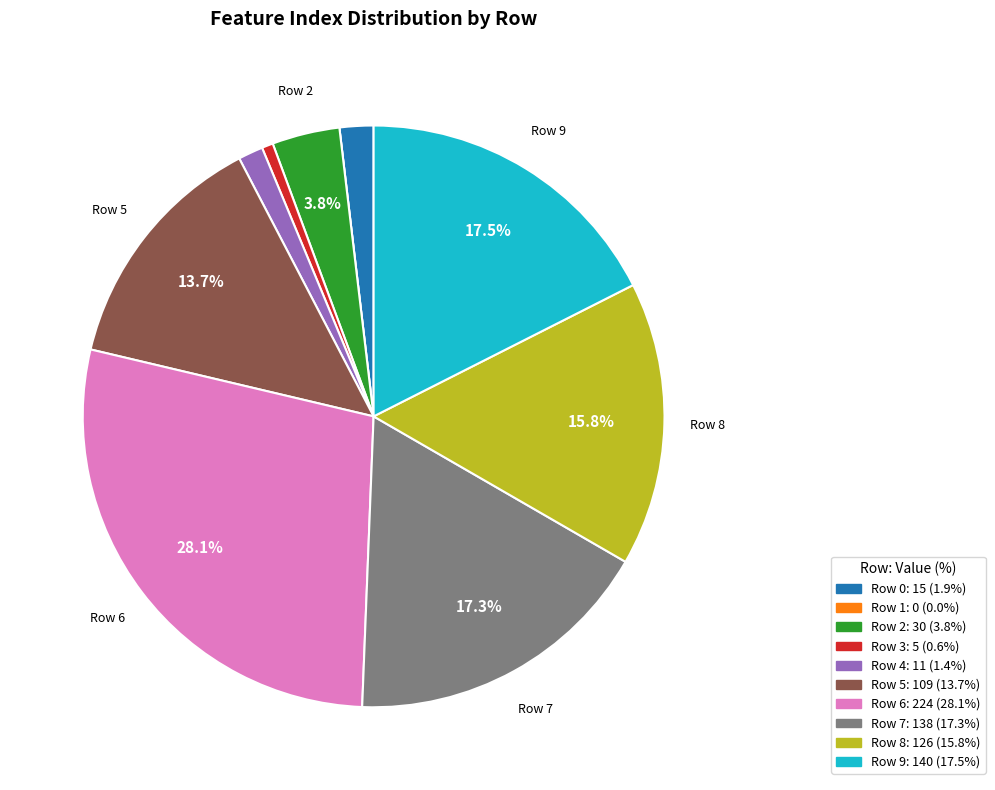

Does any single category account for the majority?

No